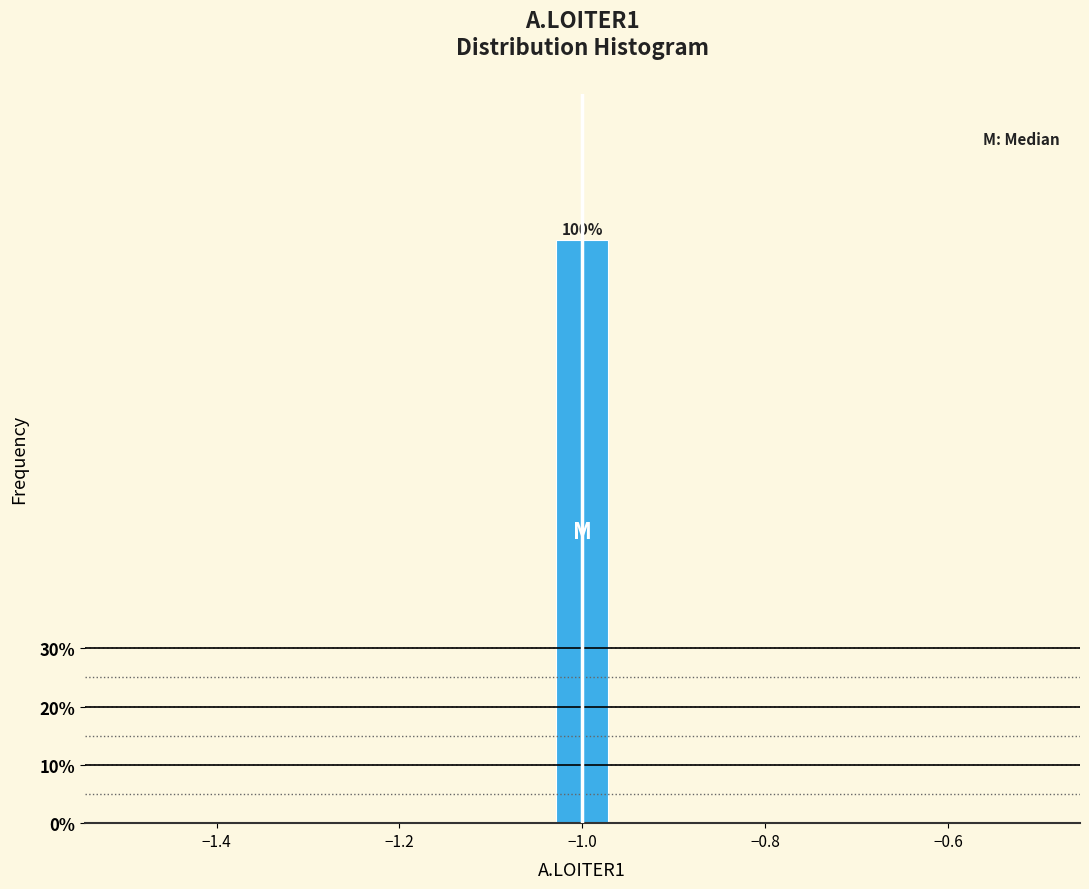

Read against the x-axis, roughly where is the centre of the tallest bar?

-1.00